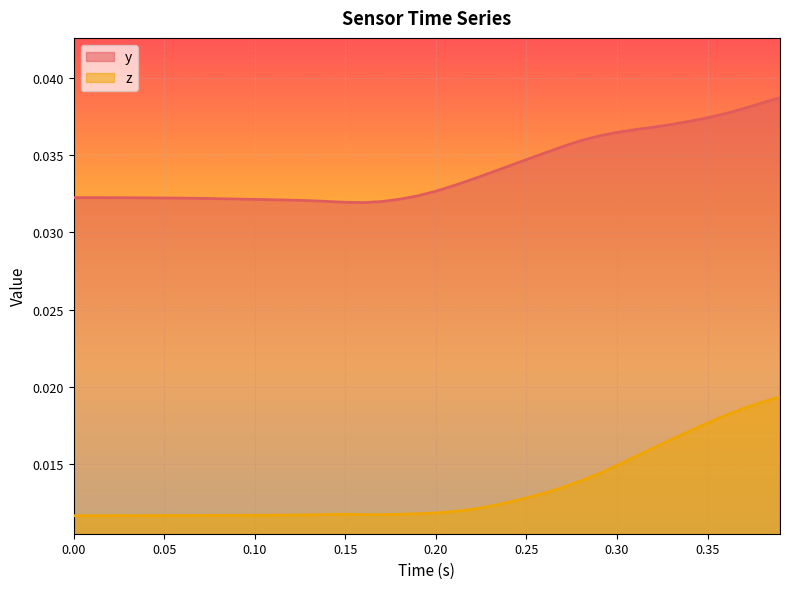

Rank the series at 0.20 from lowest to highest value.

z, y